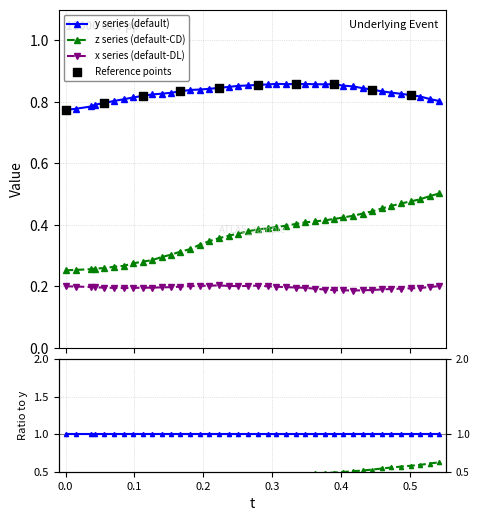

Which series contains the lowest Y value?

x